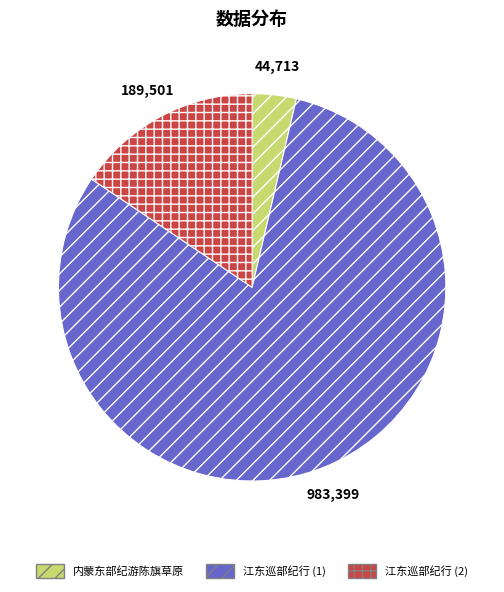

Which category accounts for the majority?

江东巡部纪行 (1)